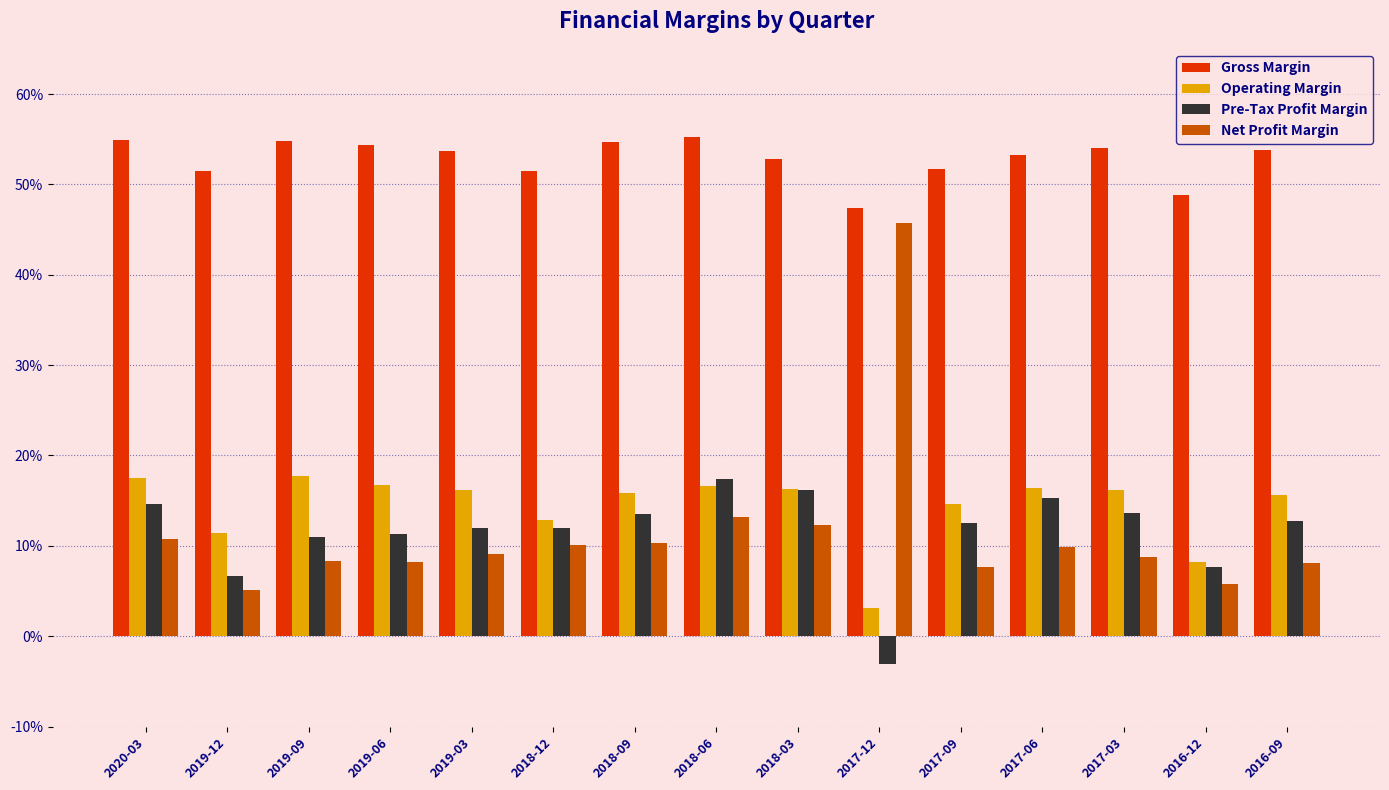

Which series has the largest range (max minus min)?

Net Profit Margin